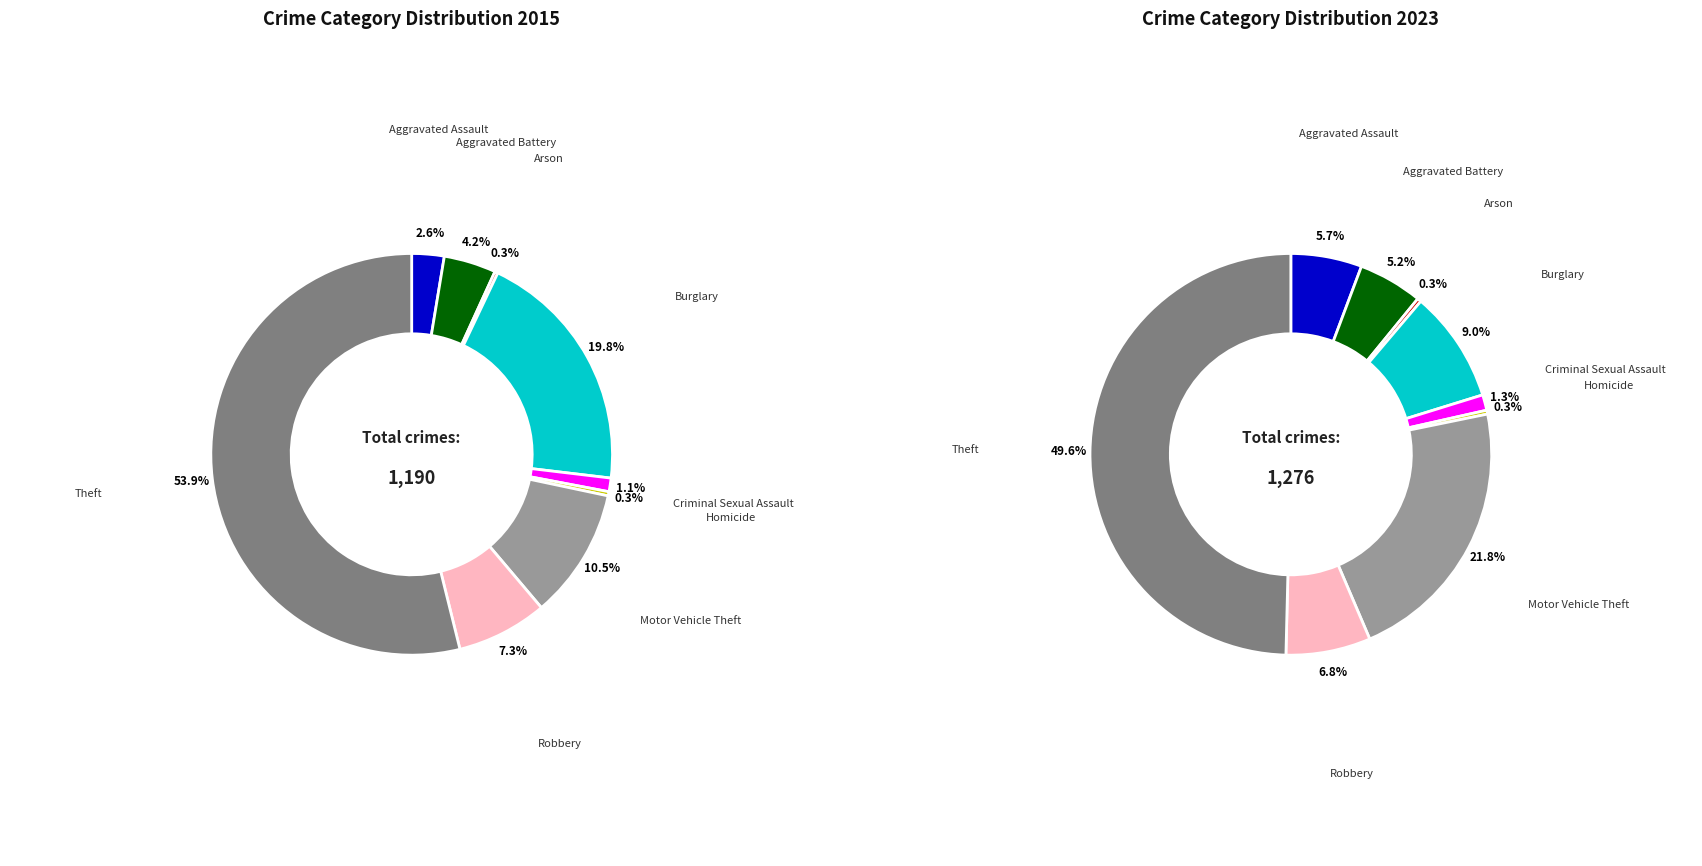

How many slices are in this pie chart?

9